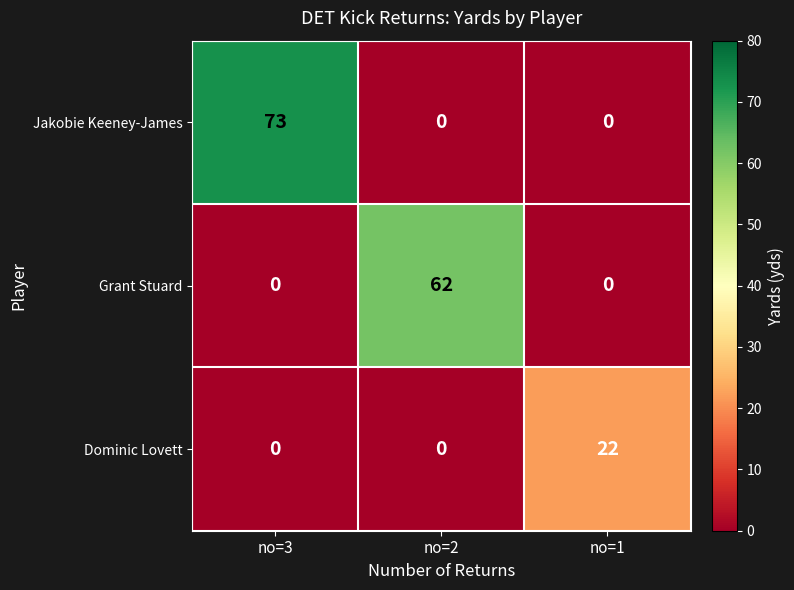

The value of Jakobie Keeney-James at no=1 is 46. True or false?

False